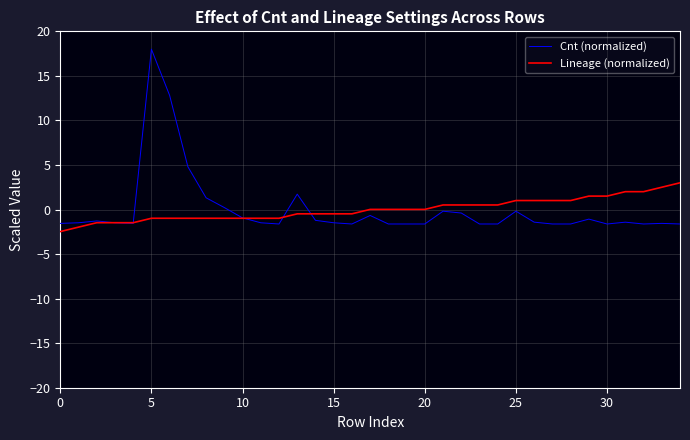

What is the minimum value shown in the chart?

-2.5